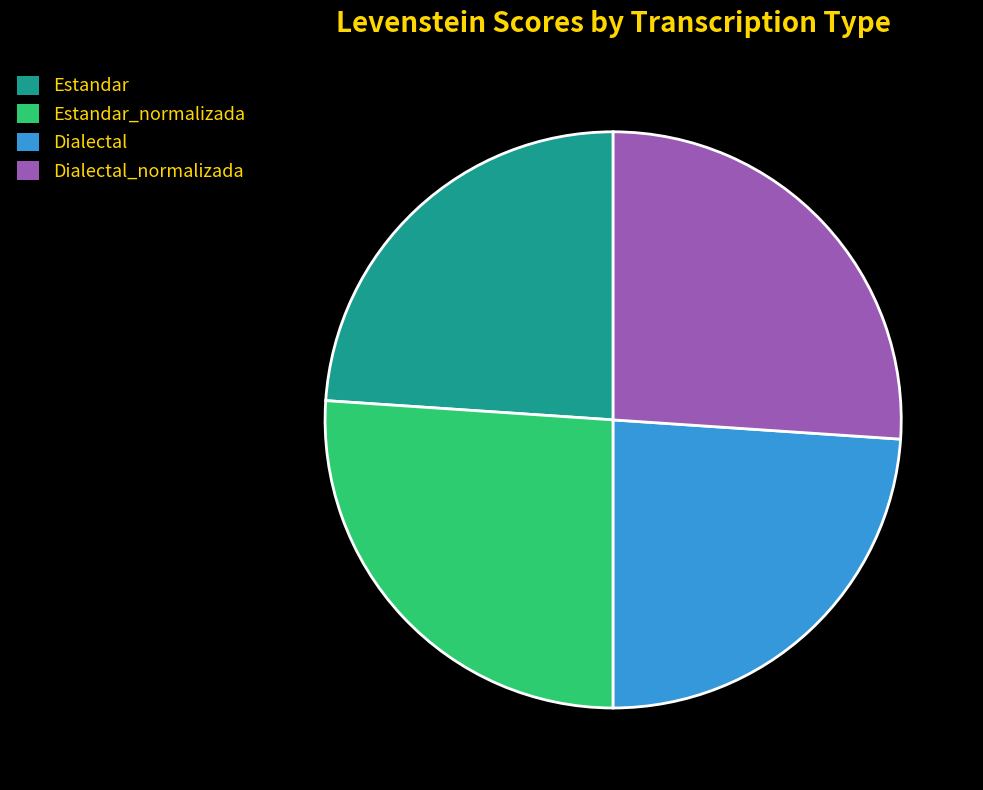

Does Dialectal_normalizada account for over 50% of the chart?

No